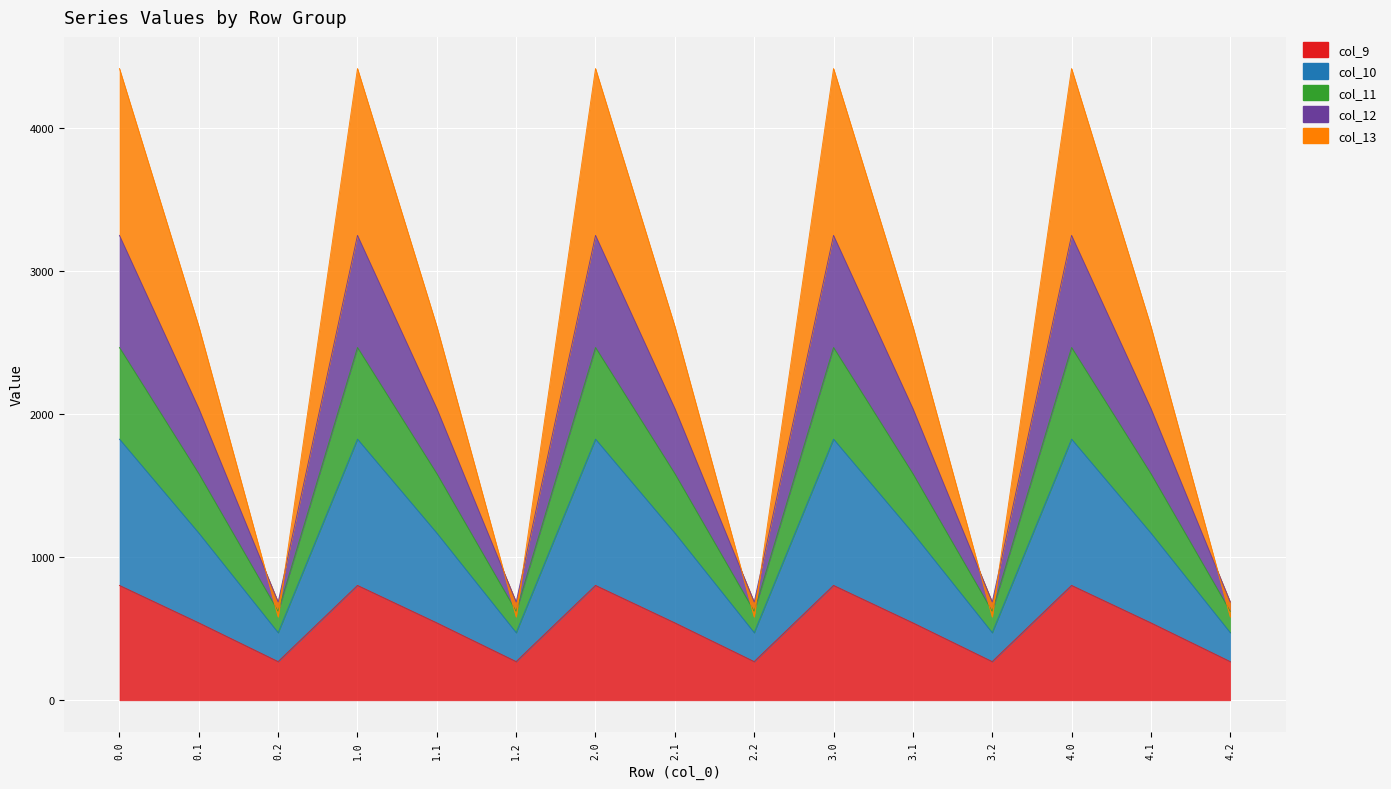

Is it true that col_13 equals 952.1 at 0.0?

False